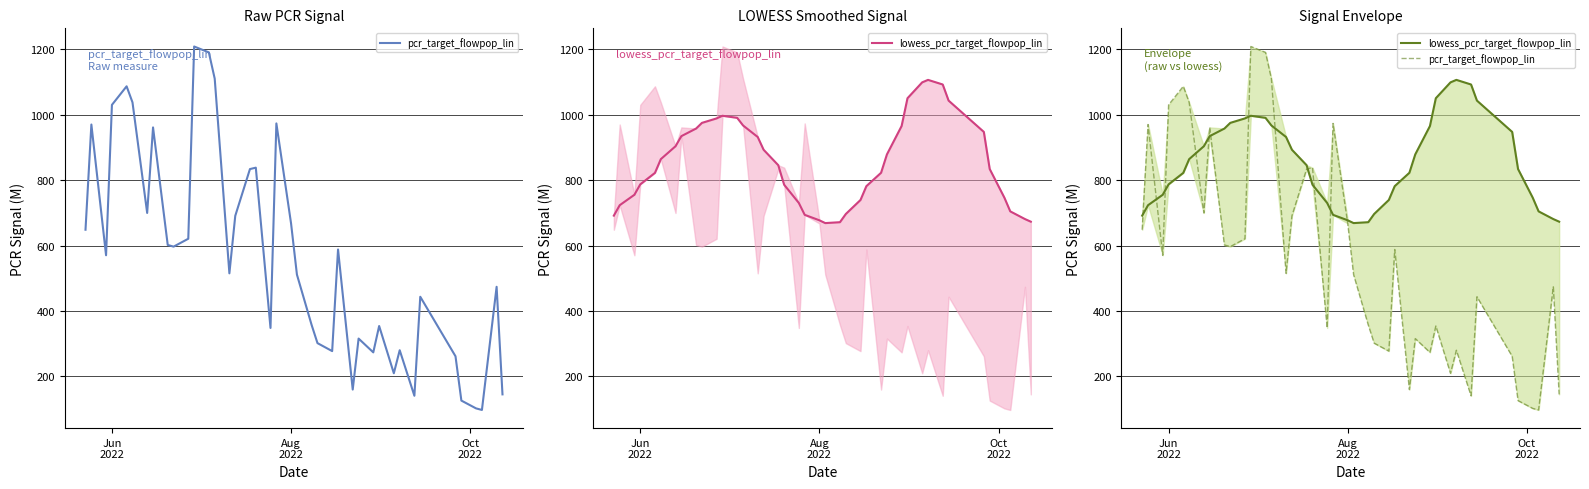

What is the average value of the pcr_target_flowpop_lin series?

565.5